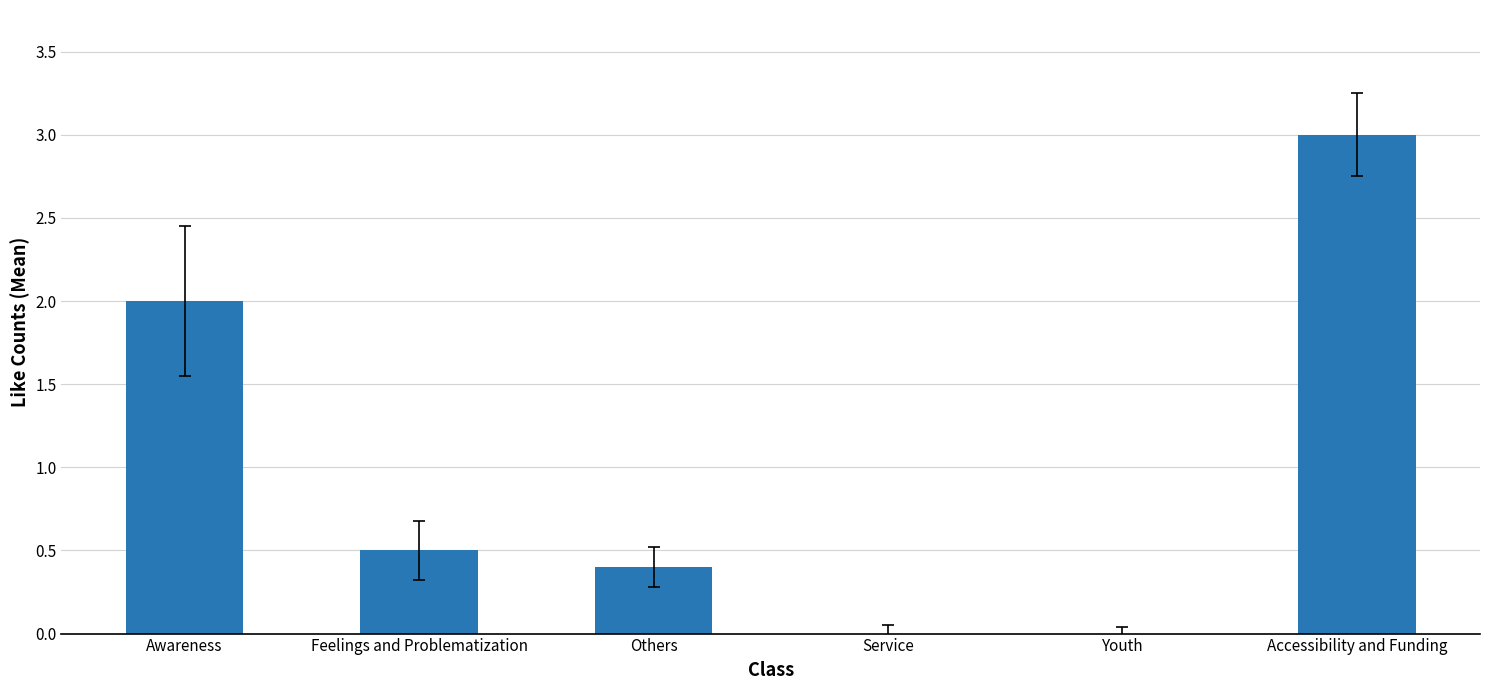

What is the change in value from Awareness to Feelings and Problematization?

-1.5